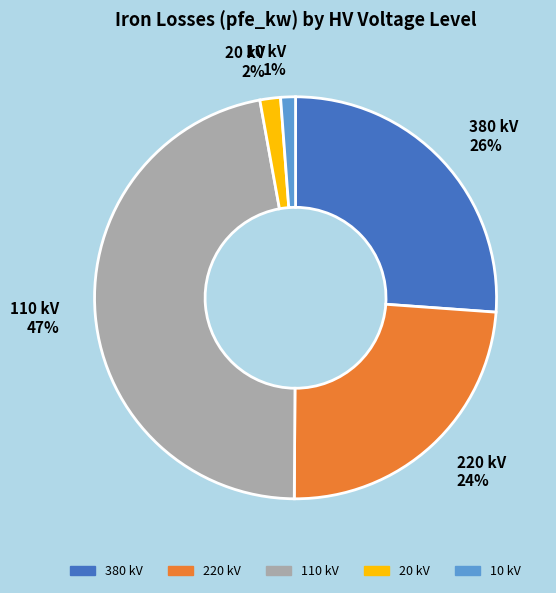

Which slice is the largest?

110 kV